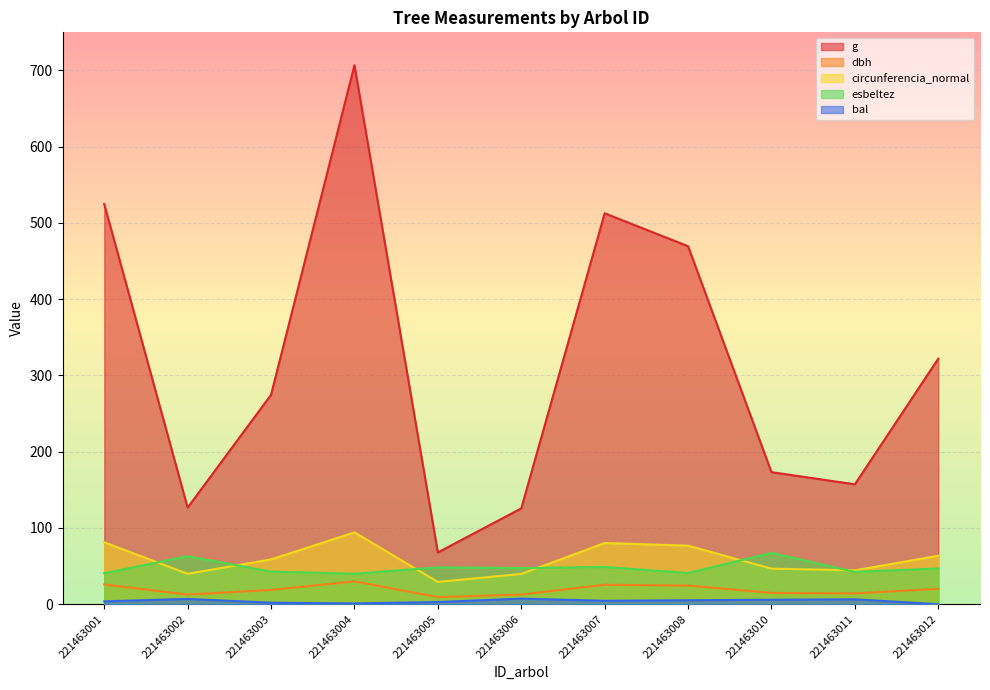

What is the difference between the maximum and minimum values in the circunferencia_normal series?

65.0